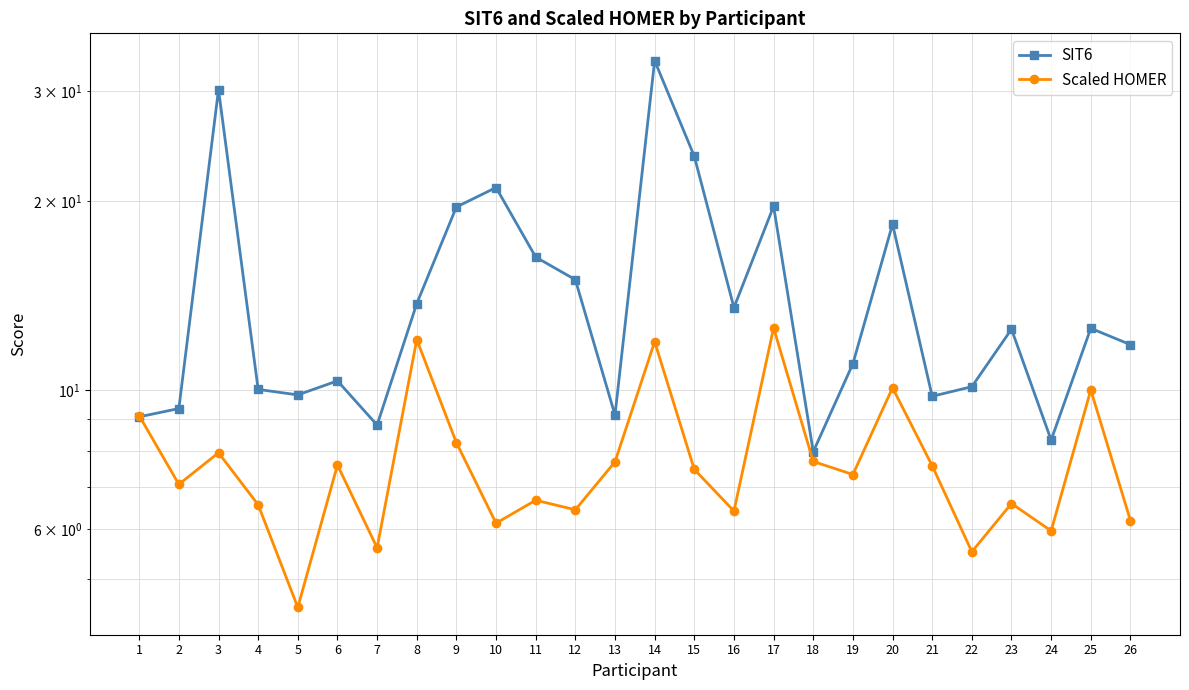

Where does the Scaled HOMER series first go above 7?

1